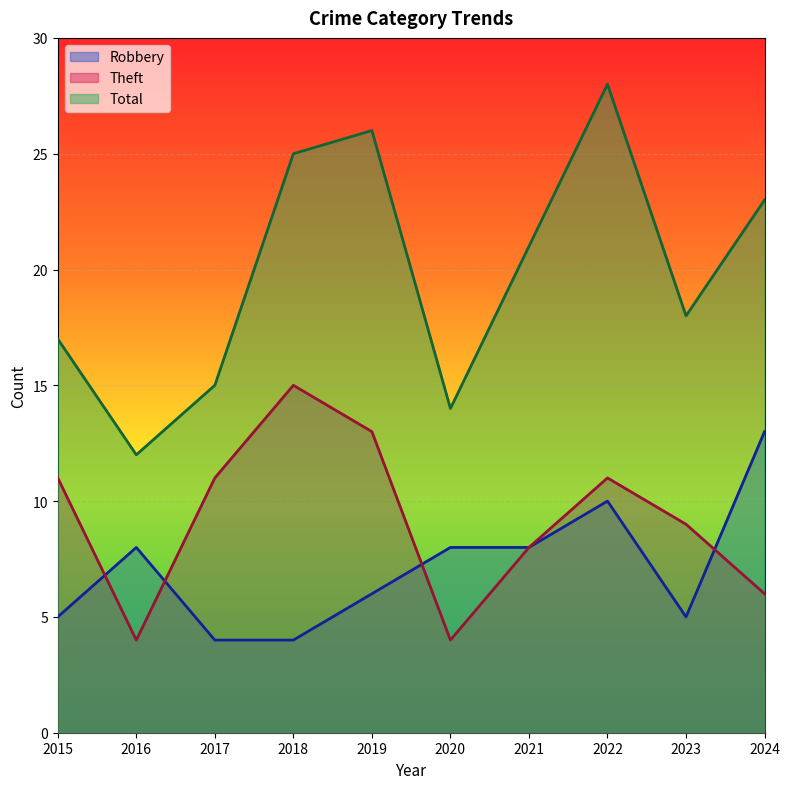

True or false: Total has more than 1 interior local peaks.

True